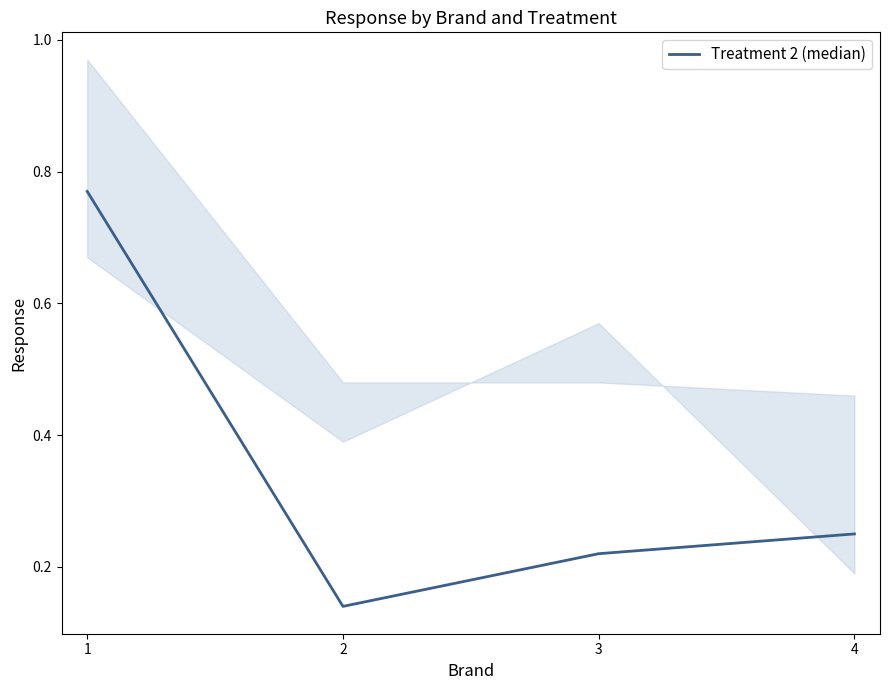

Count the values in the range 0 to 1.

4